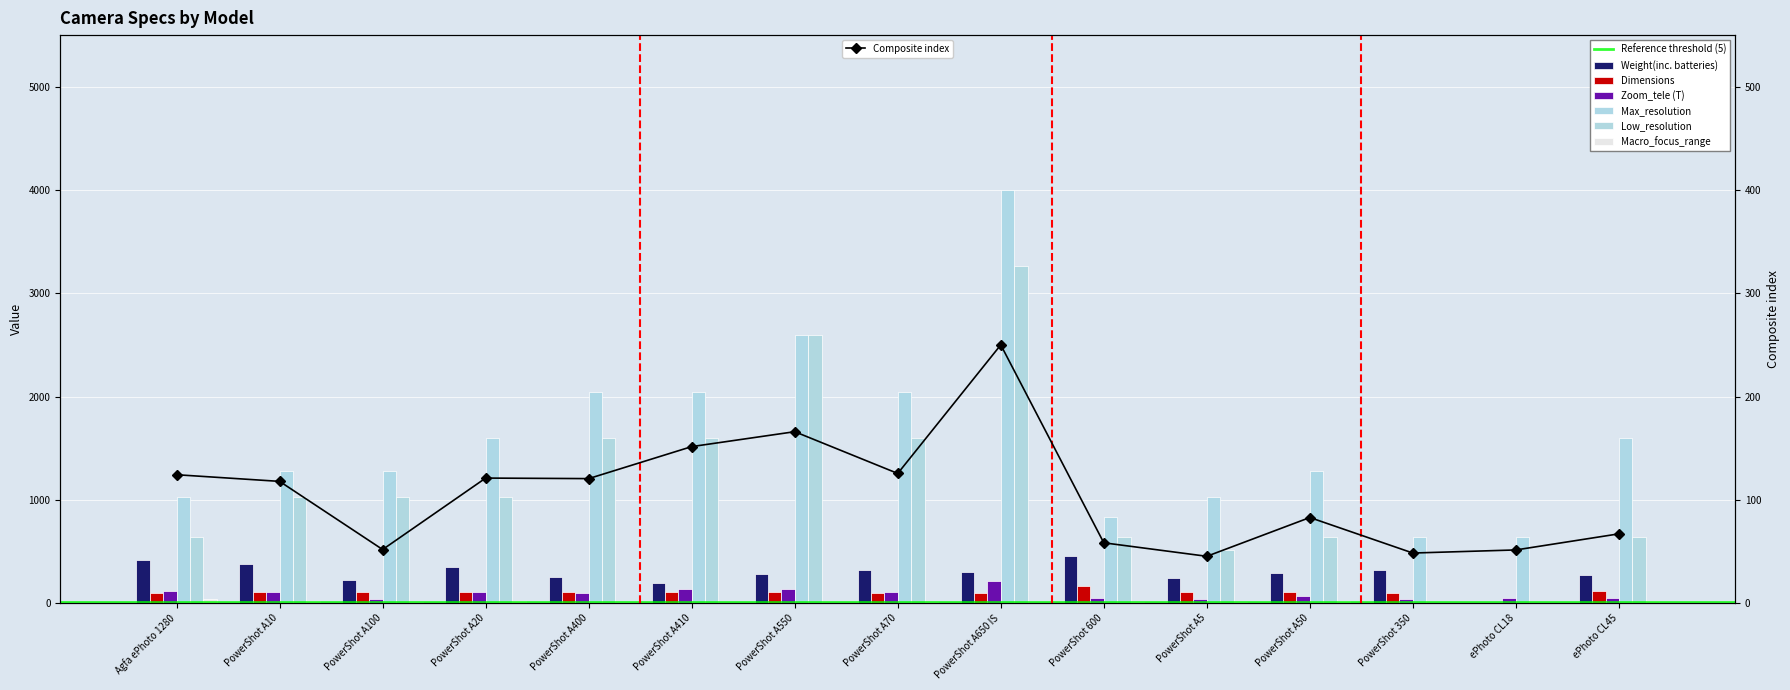

Which series has the largest range (max minus min)?

Max_resolution